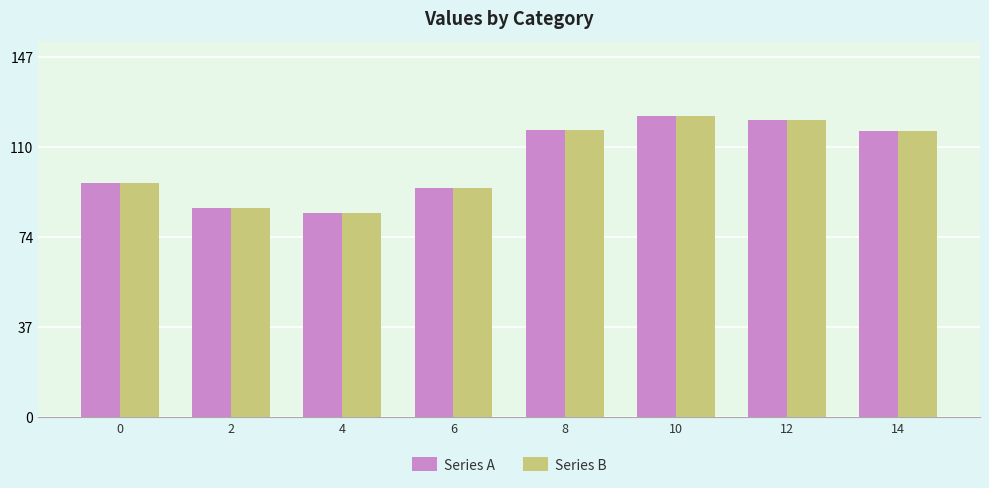

Are the bars horizontal?

No